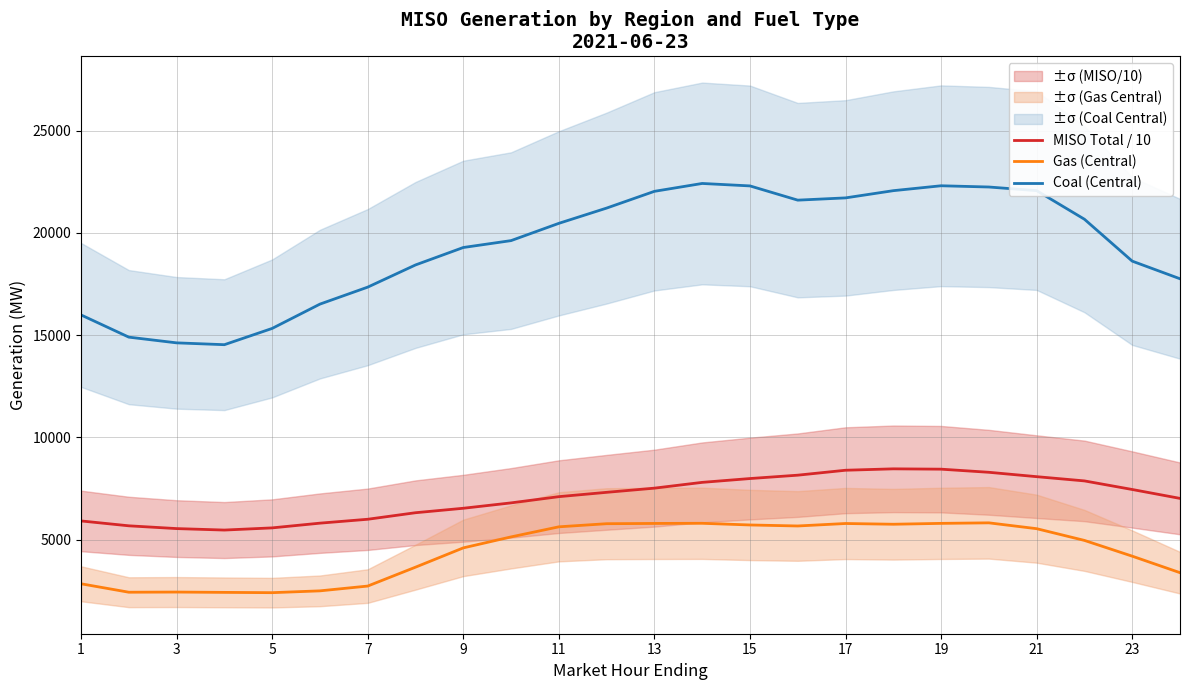

What is the maximum value for Gas (Central)?

5825.6